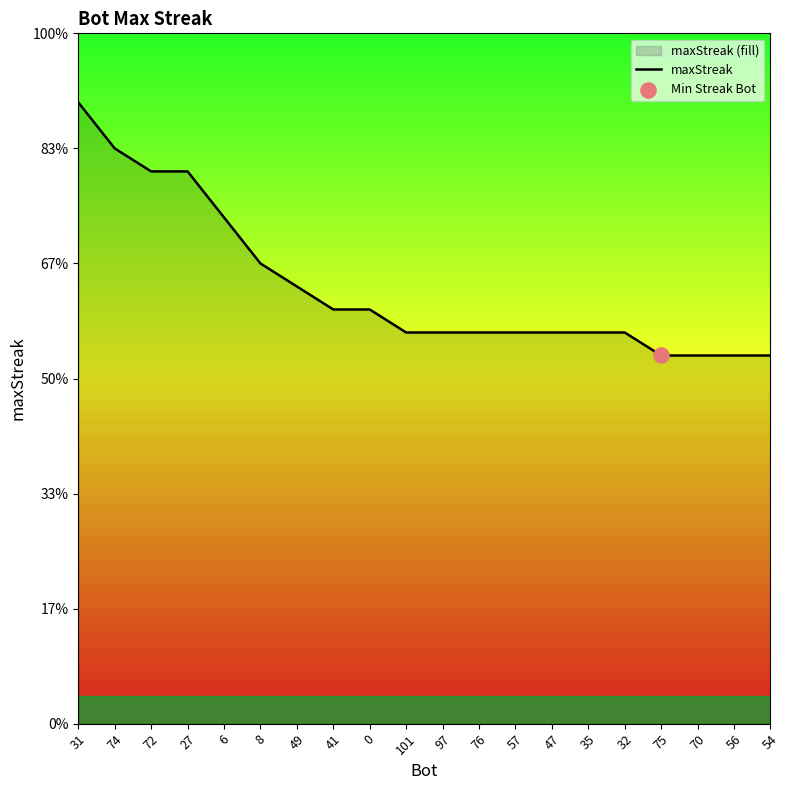

Which has a higher value, 49 or 56?

49